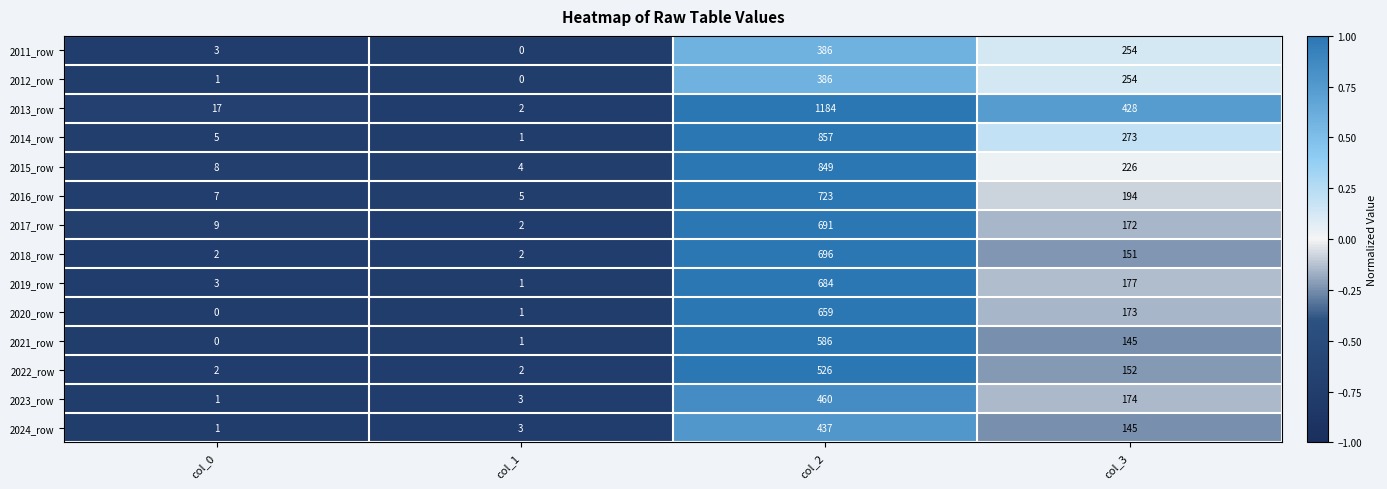

At which label is 2018_row closest to 349?

col_3